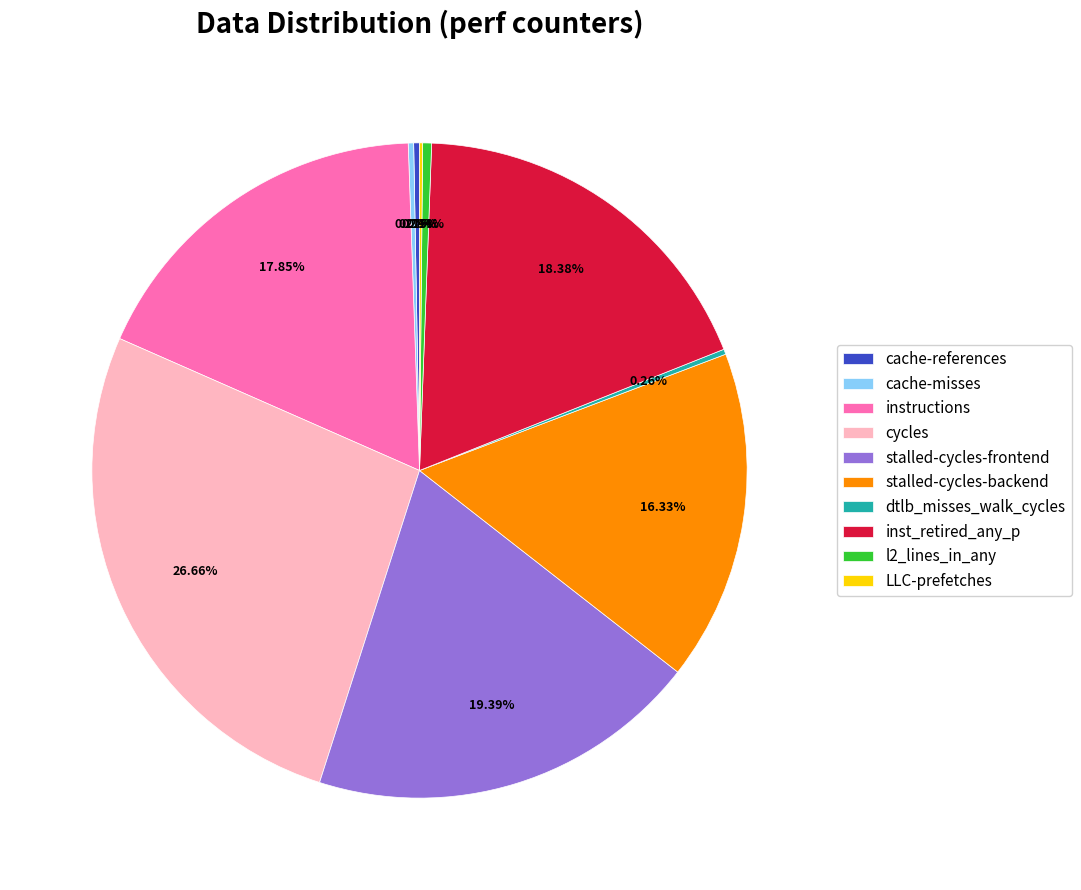

Which category has the biggest portion of the pie?

cycles